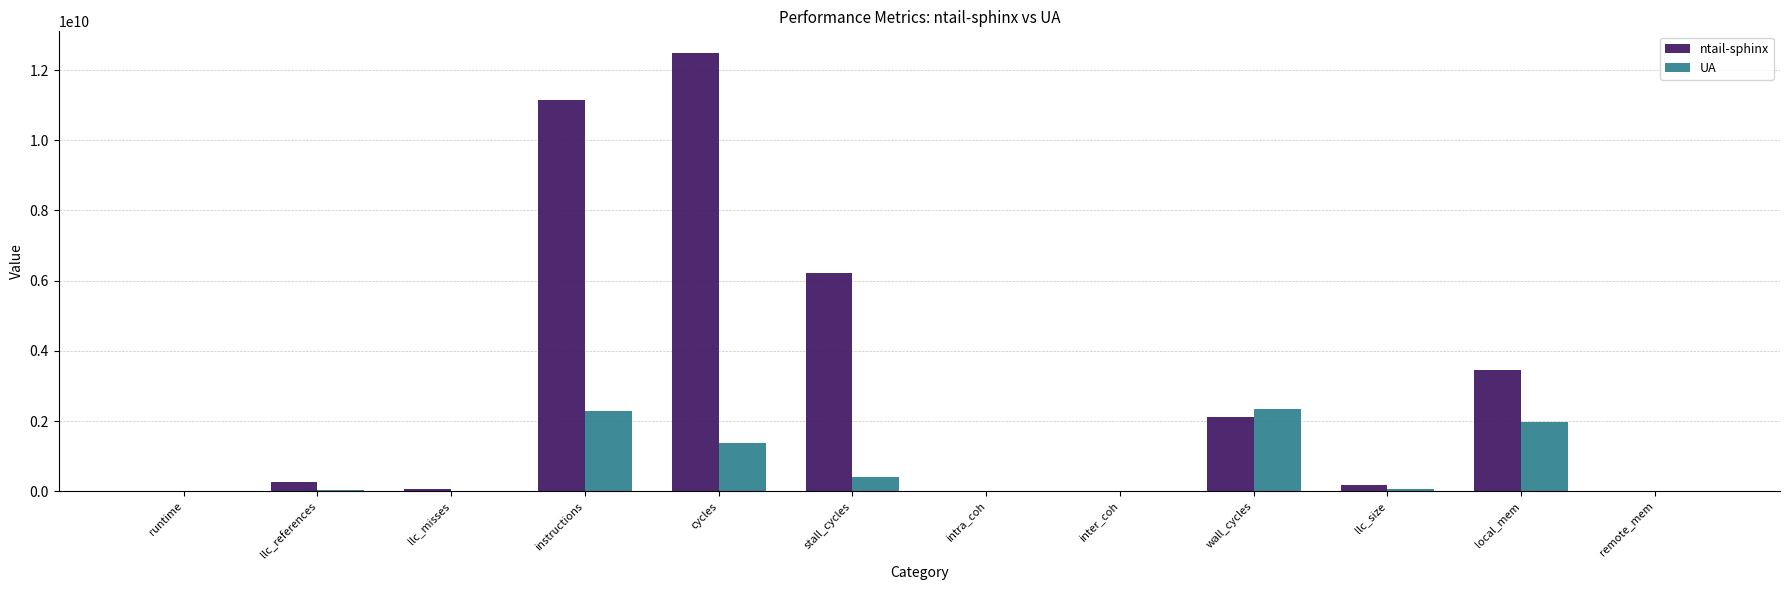

What is the approximate value of UA at stall_cycles?

394033197.4